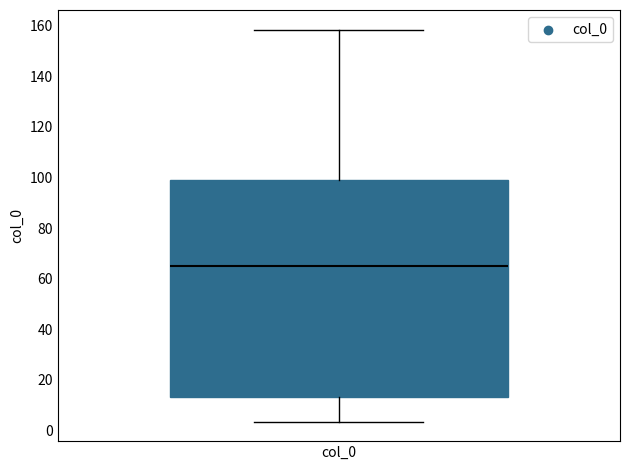

Read this box plot against the y-axis: the position of the median line, the range covered by the box, and the ends of both whiskers. The values are not printed on the chart, so give them approximately, as read against the axis.

median 66, box 14 to 98, whiskers 4 to 158